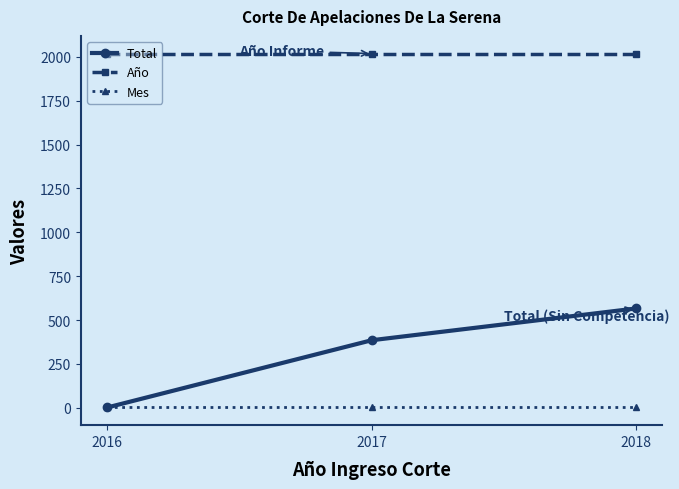

Which category has the highest value in the Total series?

2018